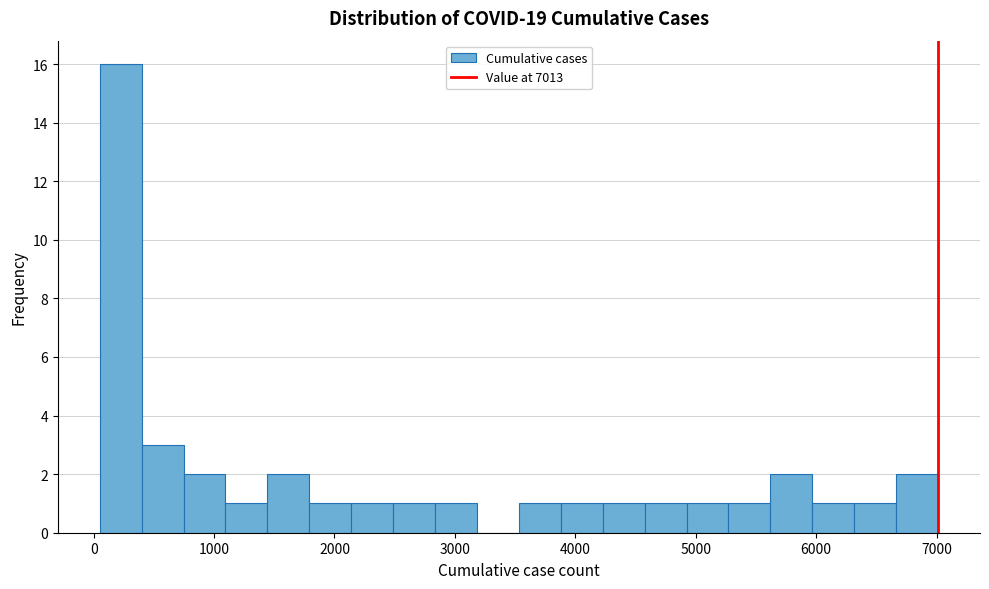

Around what value on the x-axis is the tallest bar? Give the approximate position of its centre, as read against the axis.

200